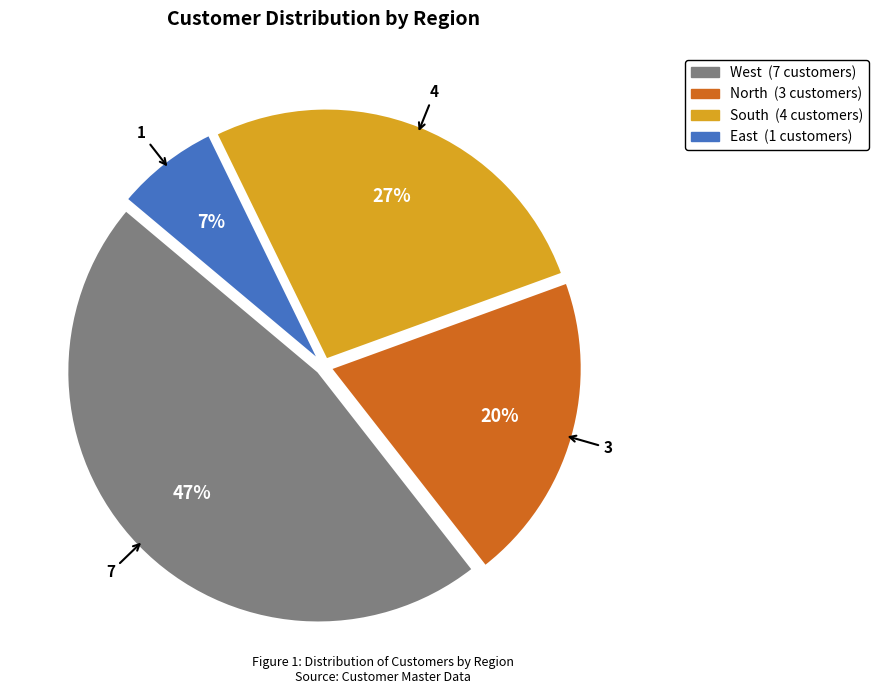

How many segments does this pie chart have?

4